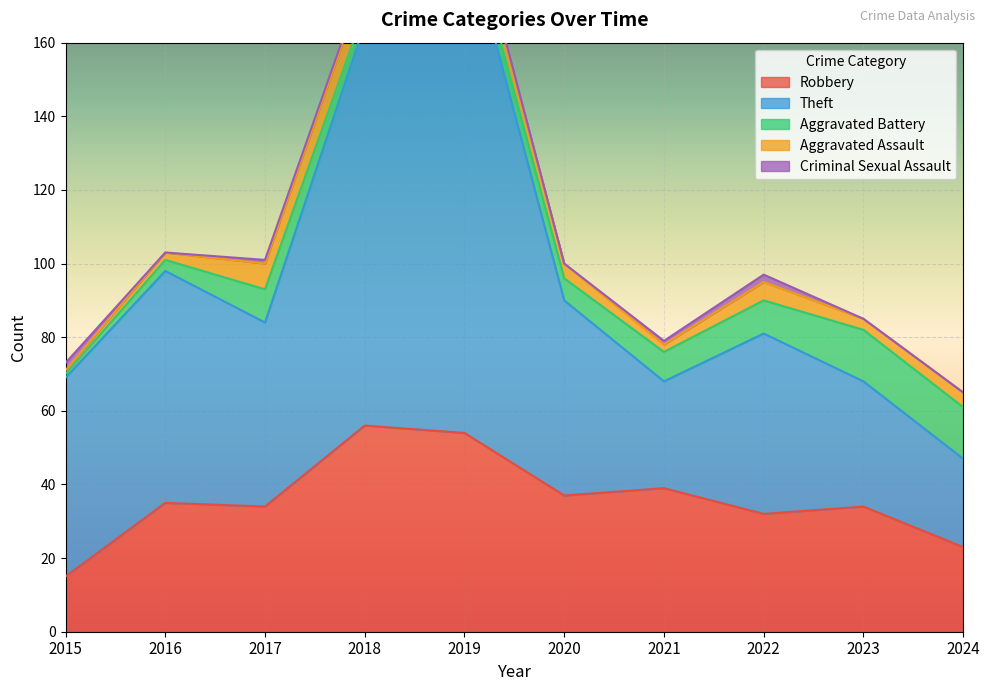

At which category is the sum across all series the highest?

2019